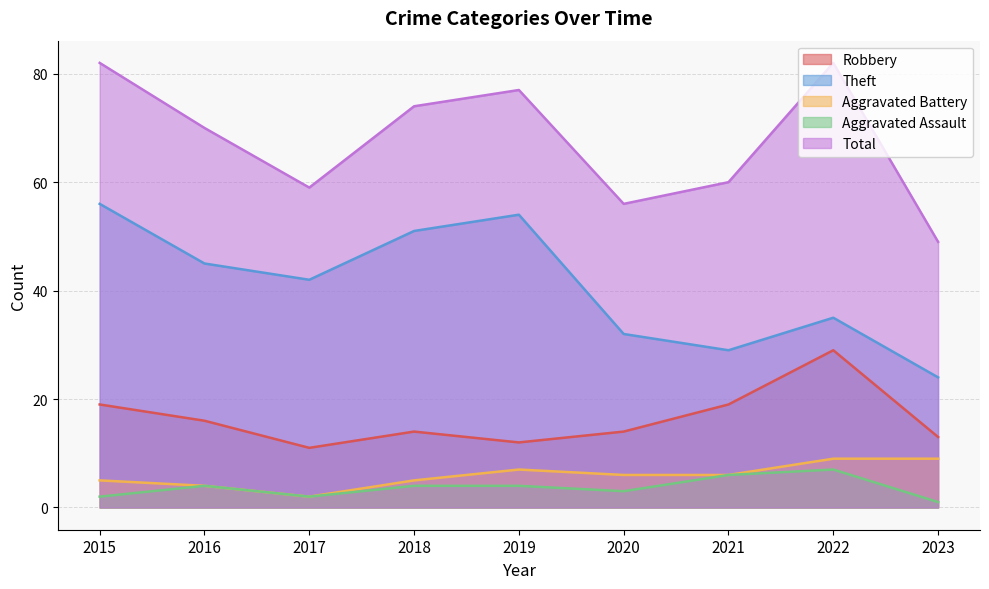

Where does the Theft series first go above 42?

2015